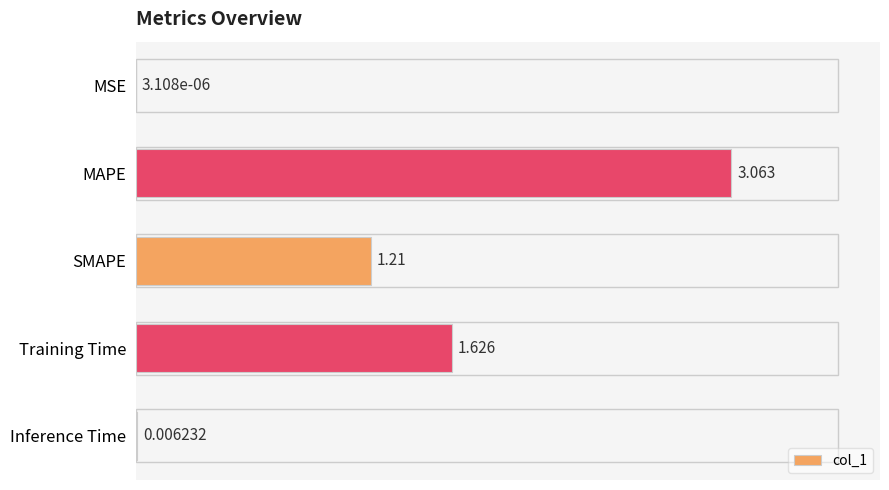

At which category does the chart reach its peak across all series?

MAPE